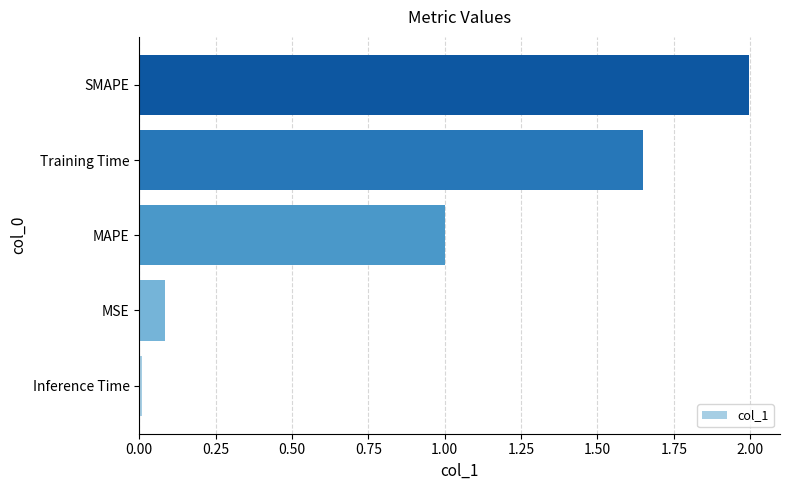

Which has a higher value, MAPE or Training Time?

Training Time